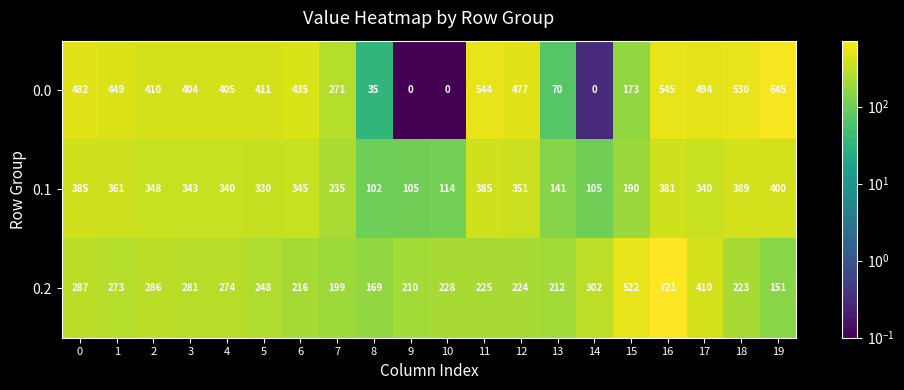

The value of 0.0 at 7 is 363. True or false?

False